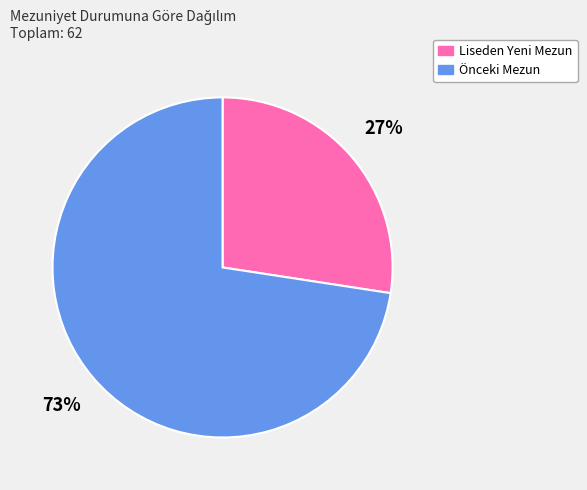

Is the sum of Önceki Mezun and Liseden Yeni Mezun greater than half?

Yes